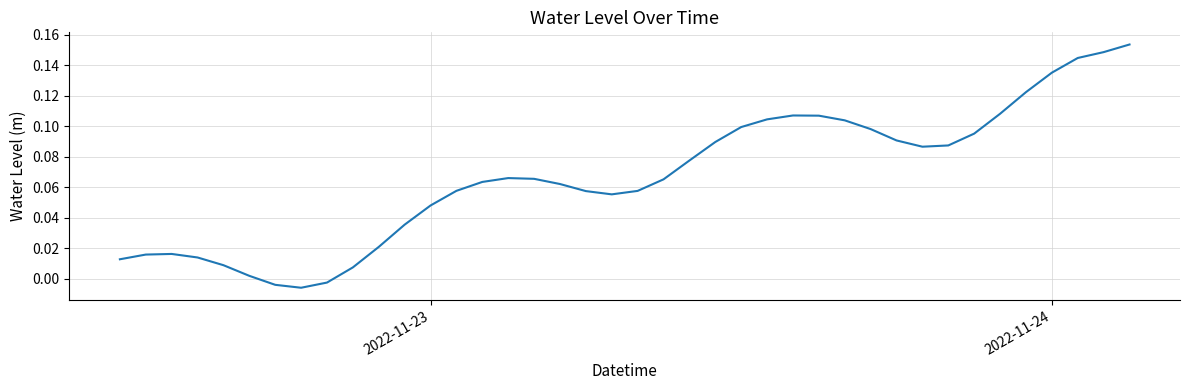

What is the difference between the second highest and minimum values?

0.2